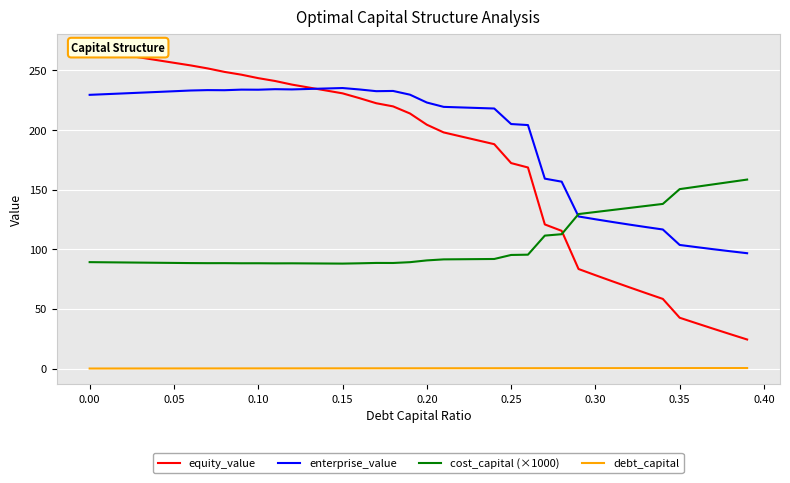

True or false: enterprise_value and debt_capital cross at least once.

False